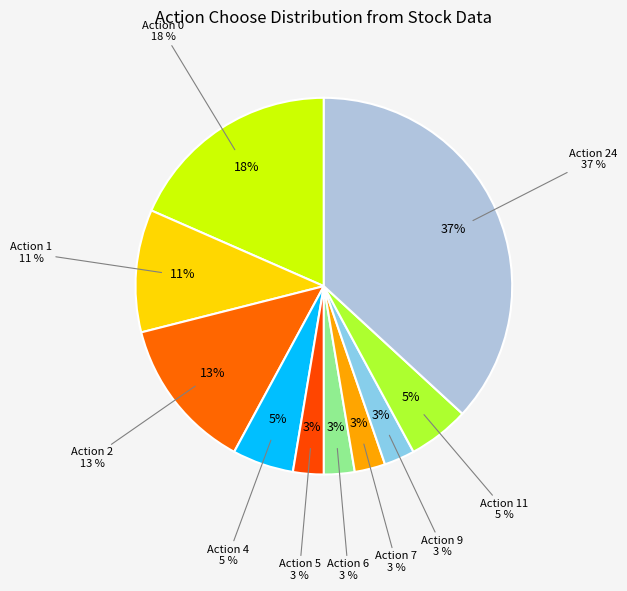

Is 19 the majority of the pie?

No